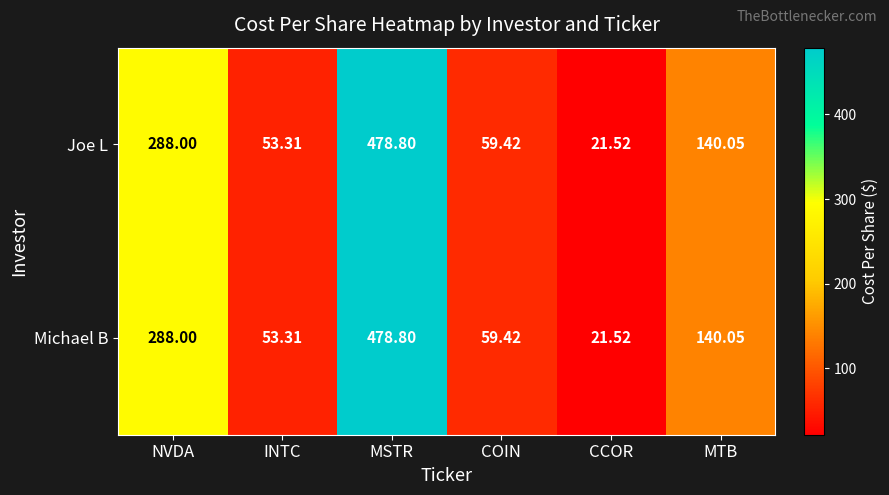

Where does the Michael B series first go above 140?

NVDA